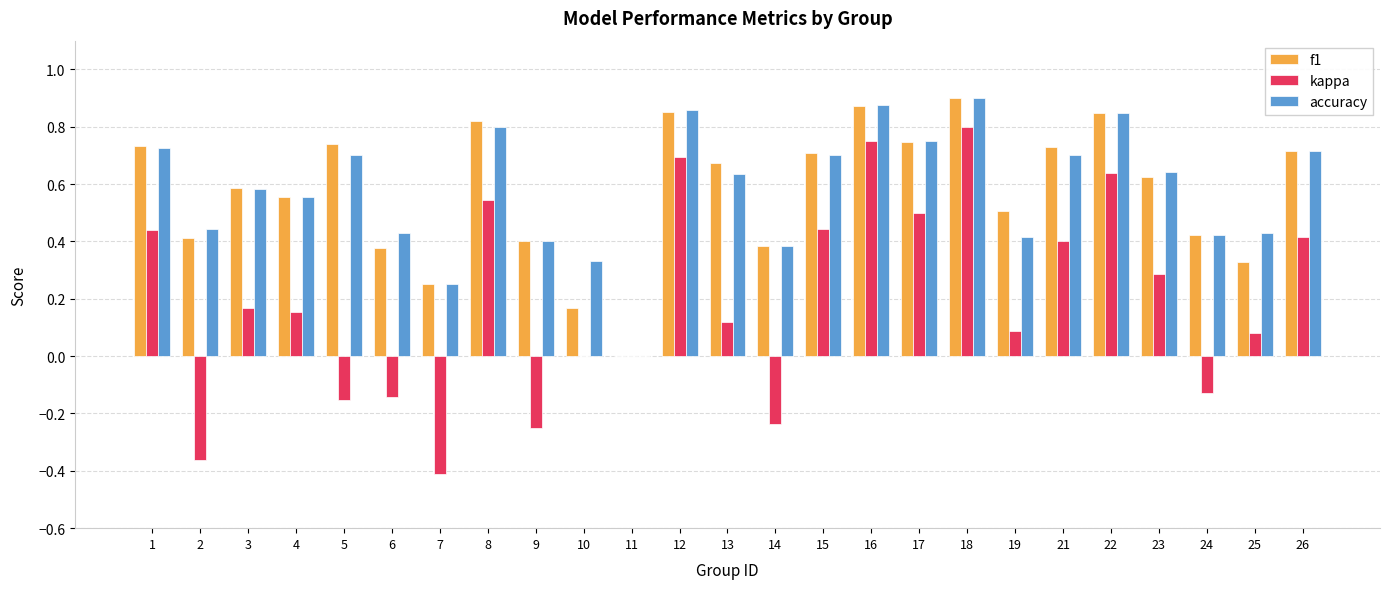

Between 6 and 26, which series saw the biggest shift?

kappa